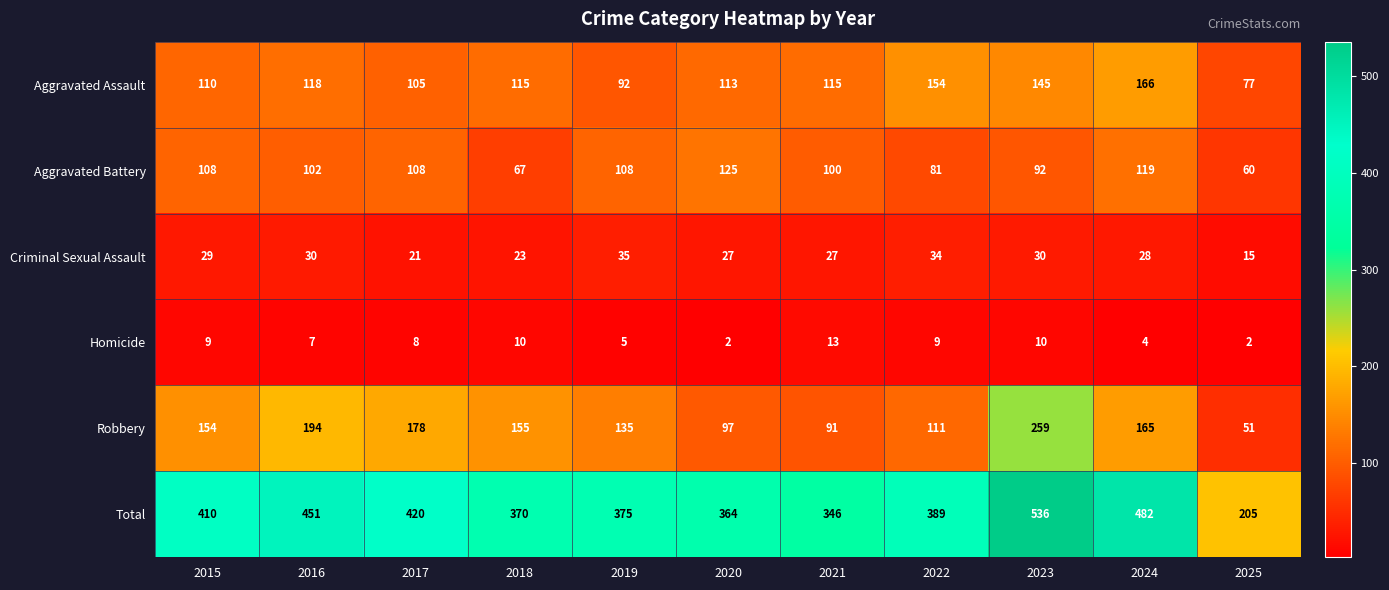

What is the total value across all series at 2015?

820